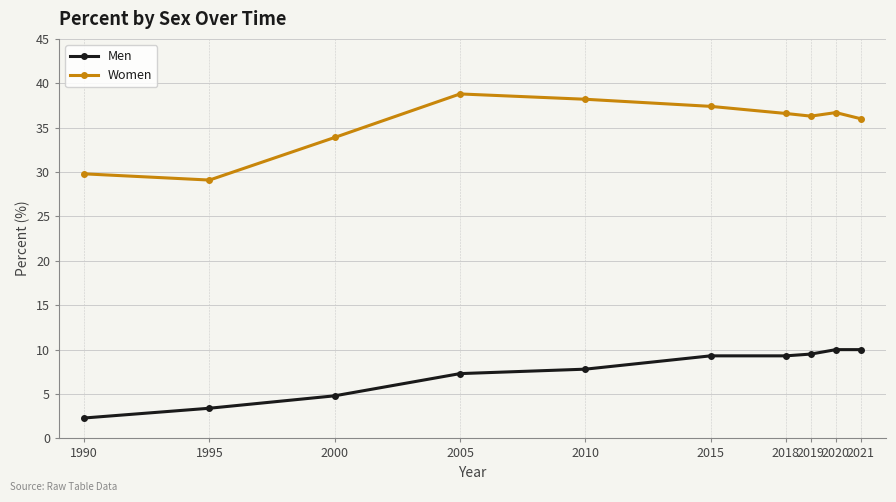

Which label corresponds to the smallest value in the chart?

1990